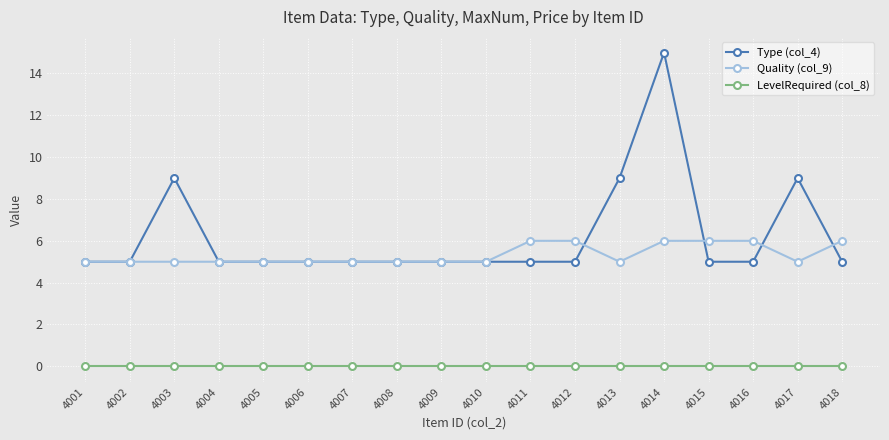

At which category is the sum across all series the highest?

4014